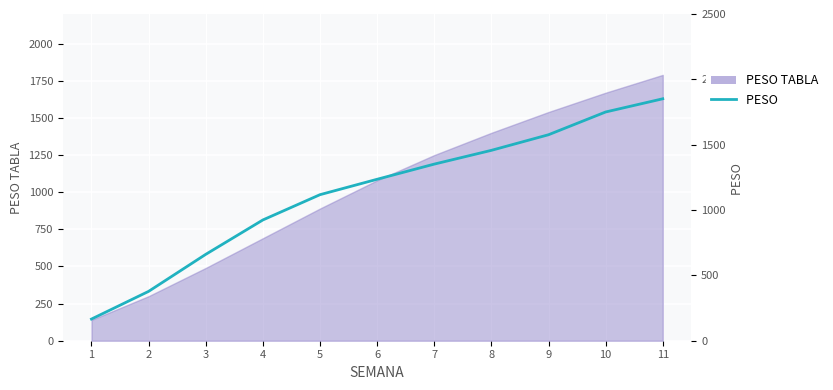

The chart shows a value of 1934.6 at 5. True or false?

False